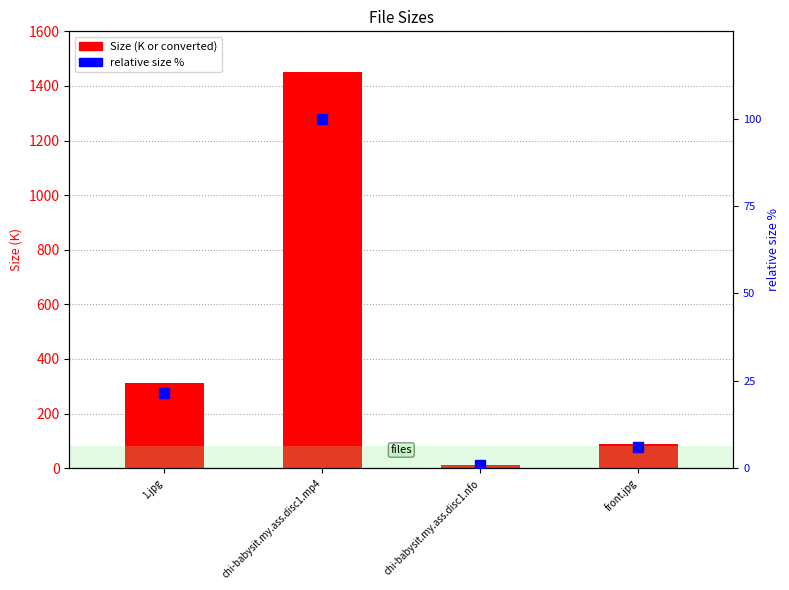

What are all the series names shown in the legend?

Size (K or converted), relative size %